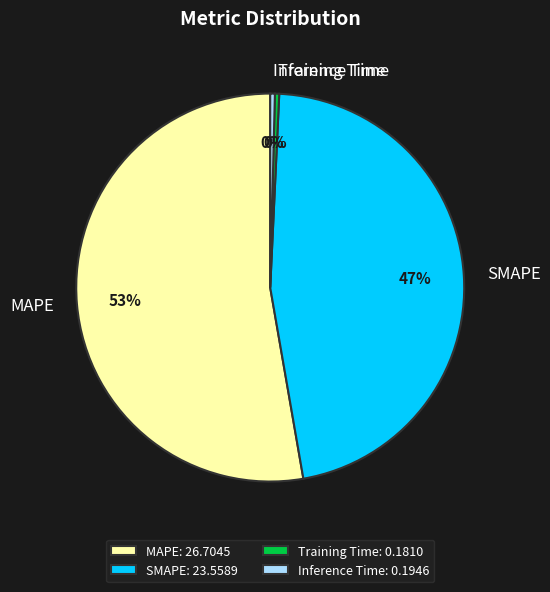

The SMAPE slice represents 52% of the pie. True or false?

False